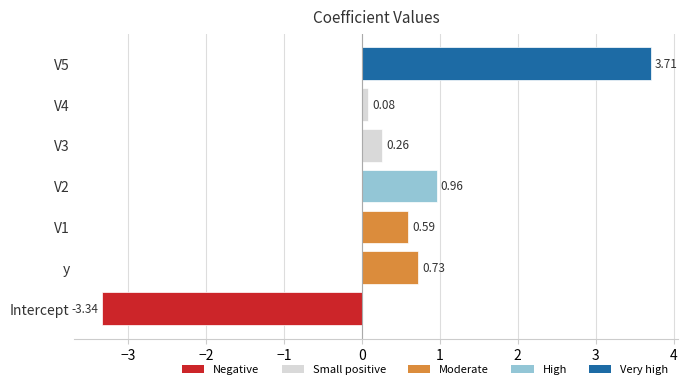

List the labels in order of value, smallest first.

Intercept, V4, V3, V1, y, V2, V5